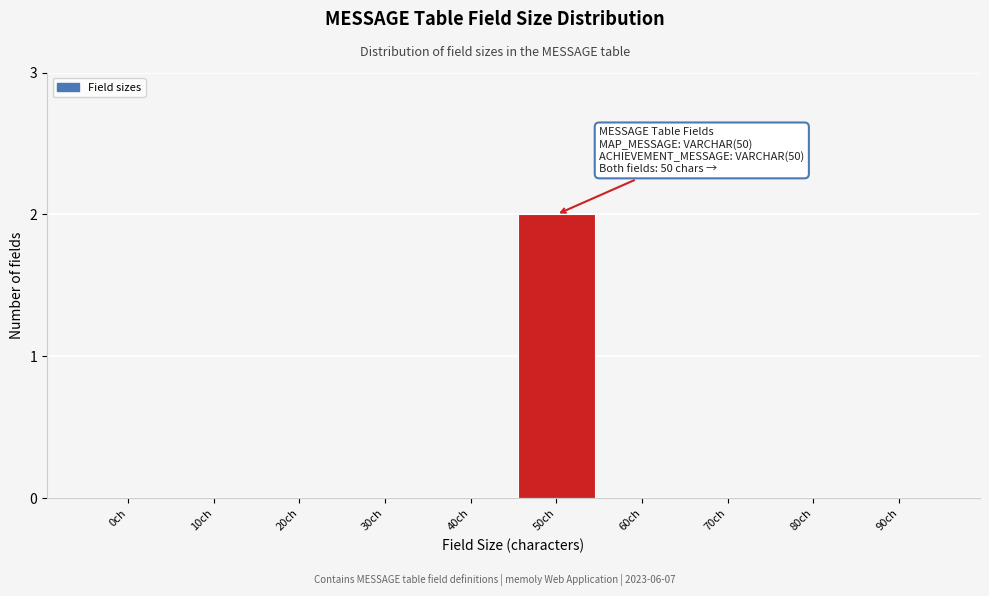

Reading left to right, transcribe all the data shown in this chart.

0ch=0	10ch=0	20ch=0	30ch=0	40ch=0	50ch=2	60ch=0	70ch=0	80ch=0	90ch=0